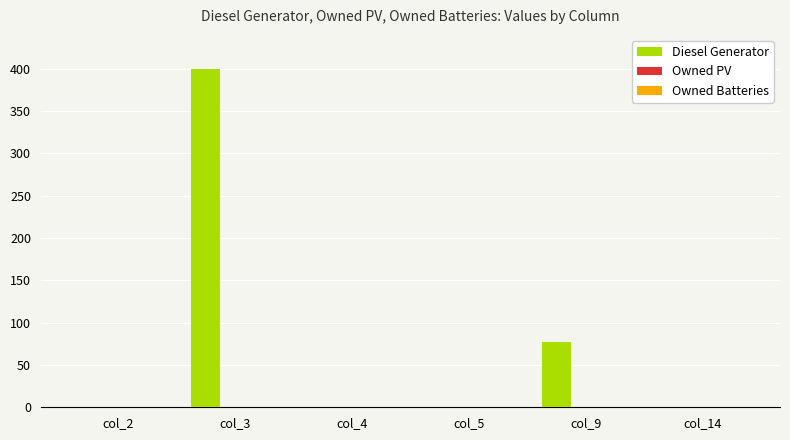

What is the sum of all values?

477.0